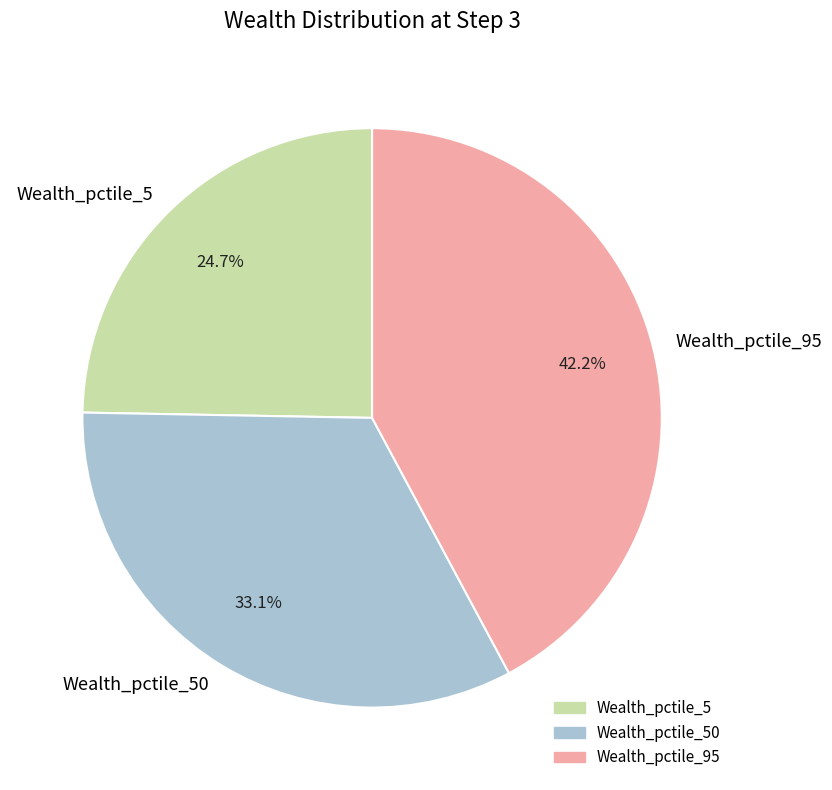

Which category has the smallest portion of the pie?

Wealth_pctile_5